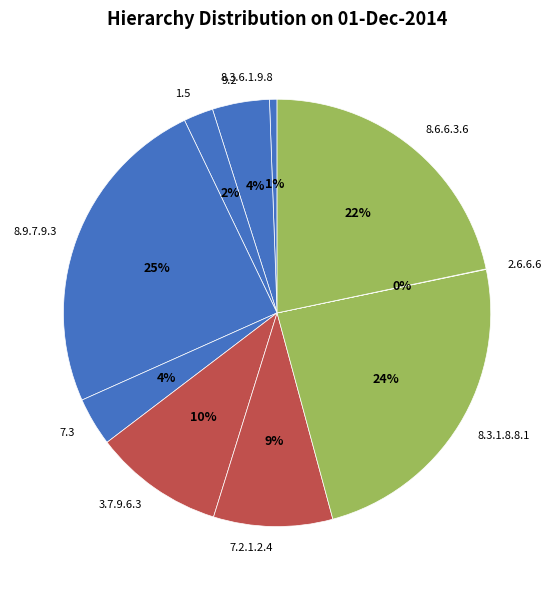

Does any single category account for the majority?

No